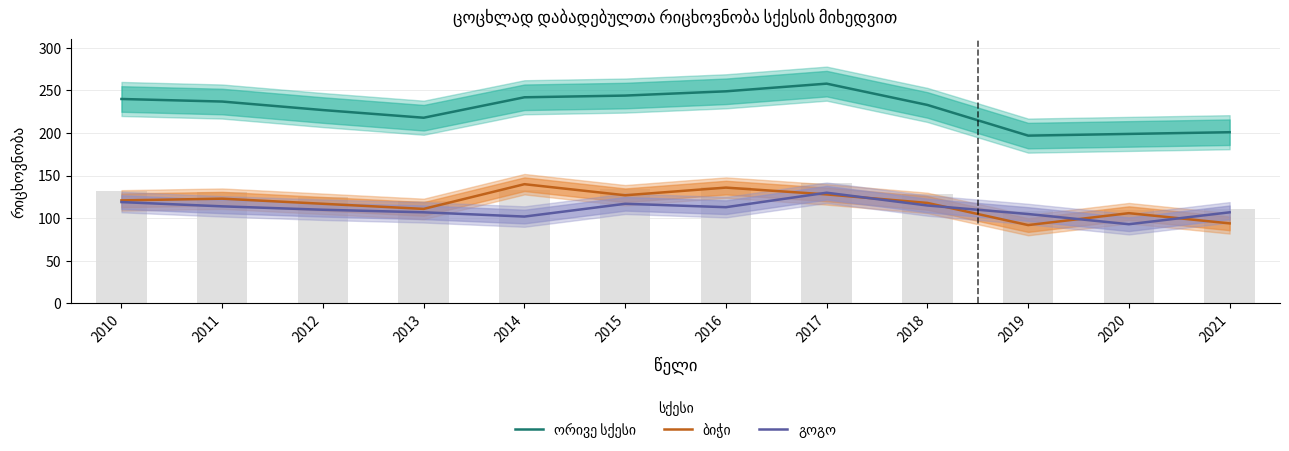

Between 2012 and 2019, which series saw the biggest shift?

ორივე სქესი